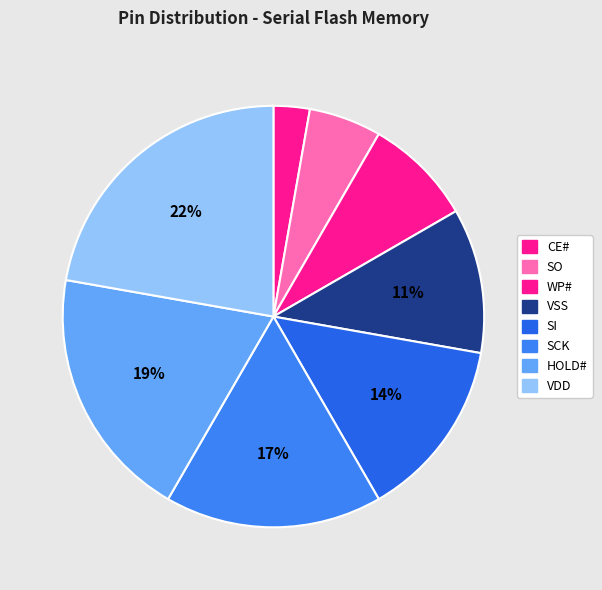

Is VSS the majority of the pie?

No